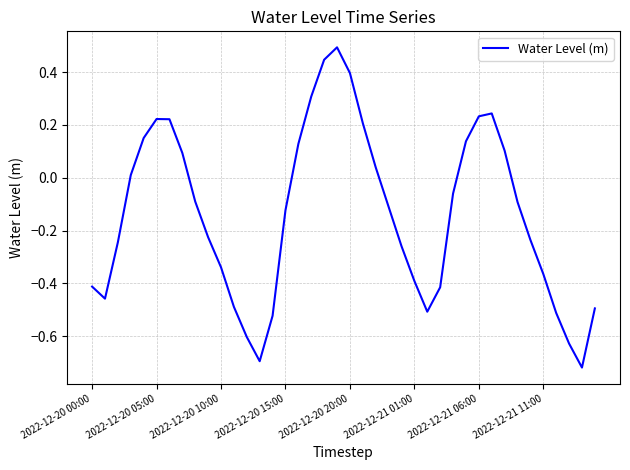

What is the greatest value displayed?

0.5